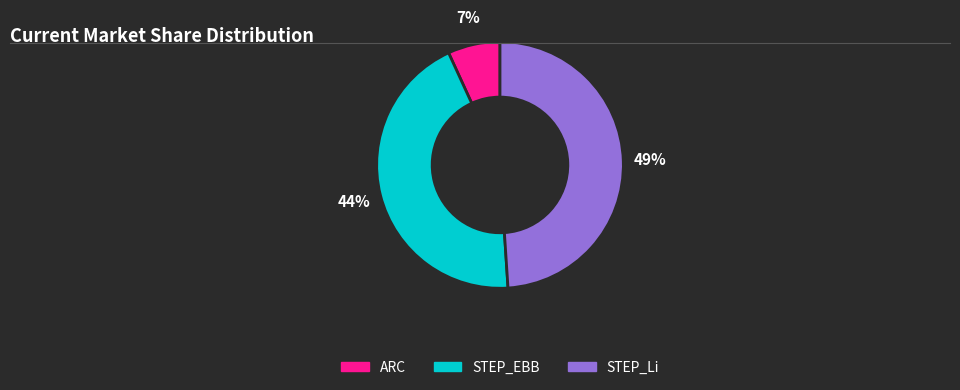

True or false: STEP_EBB accounts for 44% of the total.

True